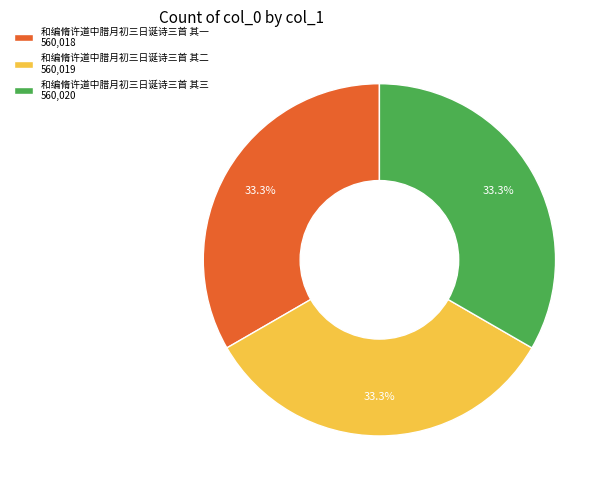

Combined, what portion of the pie is 和编脩许道中腊月初三日诞诗三首 其三 and 和编脩许道中腊月初三日诞诗三首 其一?

66.7%